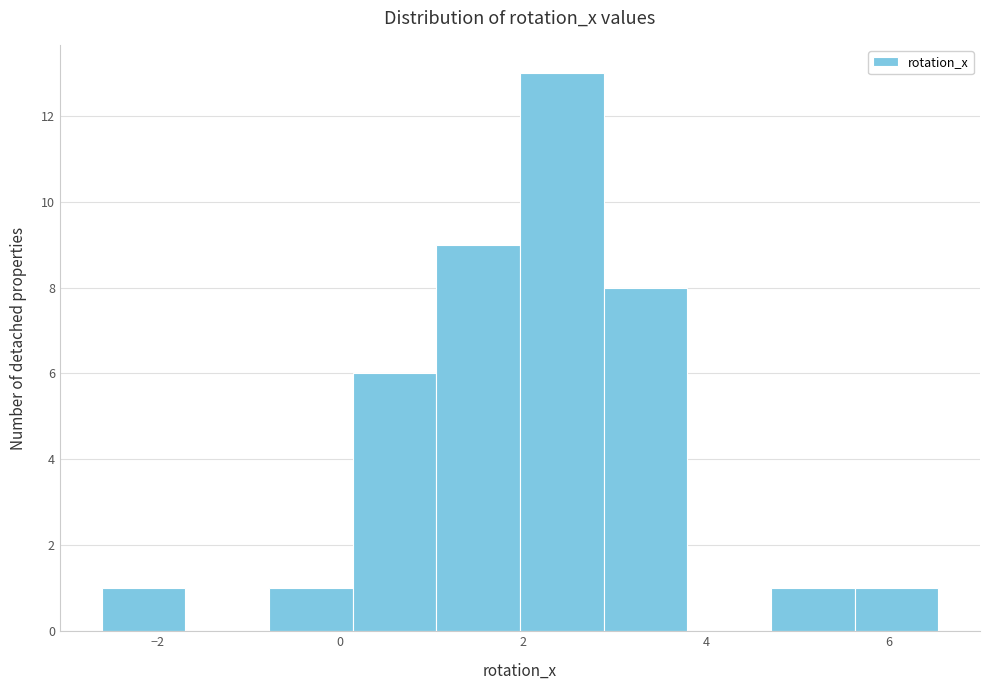

Reading left to right, transcribe this chart: for each bar, give the range it covers on the x-axis and its height. Neither the bar edges nor the heights are printed on the chart, so give them approximately, as read against the axes.

-2.6 to -1.6: 1
-1.6 to -0.8: 0
-0.8 to 0.2: 1
0.2 to 1.0: 6
1.0 to 2.0: 9
2.0 to 2.8: 13
2.8 to 3.8: 8
3.8 to 4.8: 0
4.8 to 5.6: 1
5.6 to 6.6: 1